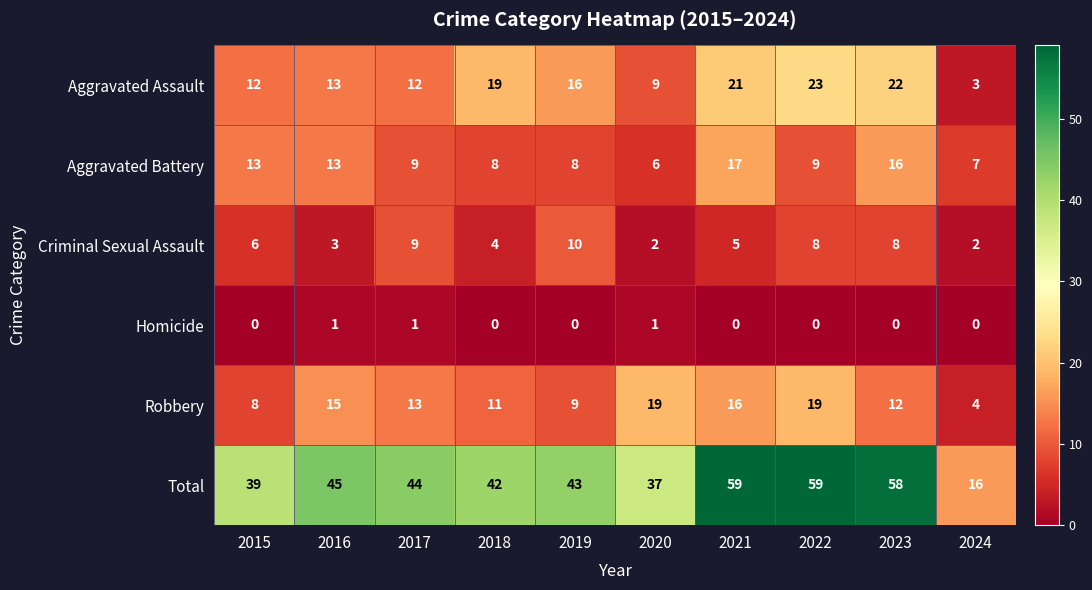

What is the sum of all Criminal Sexual Assault values?

57